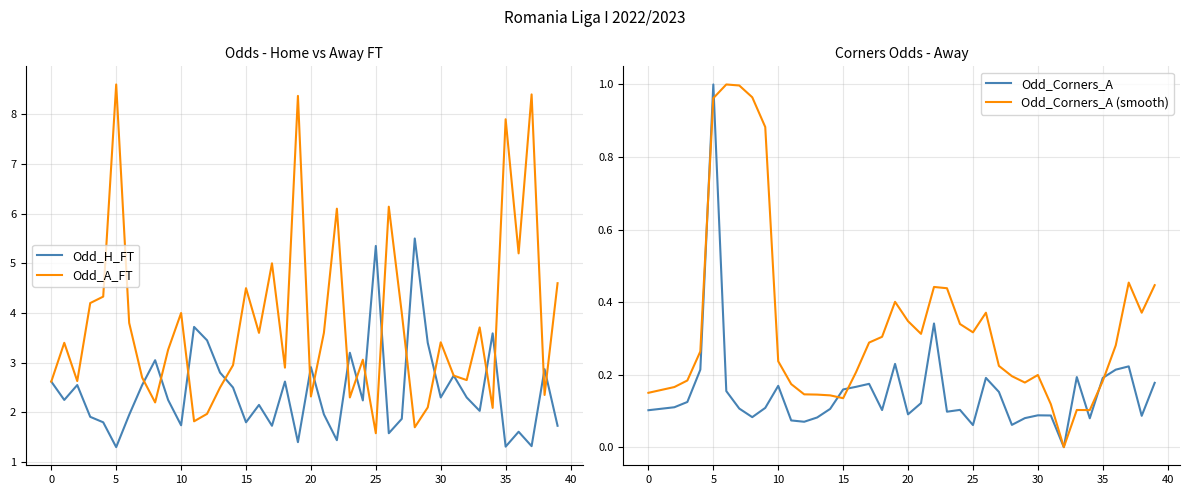

Where is Odd_A_FT nearest to the value 5?

17